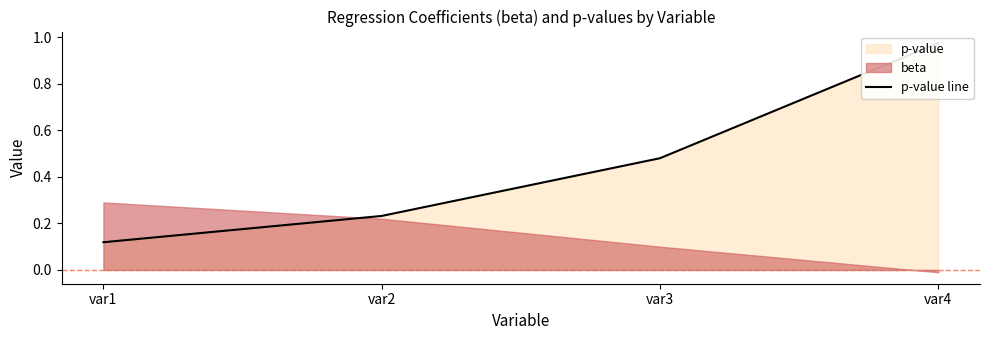

What value does the data have at var3?

0.5